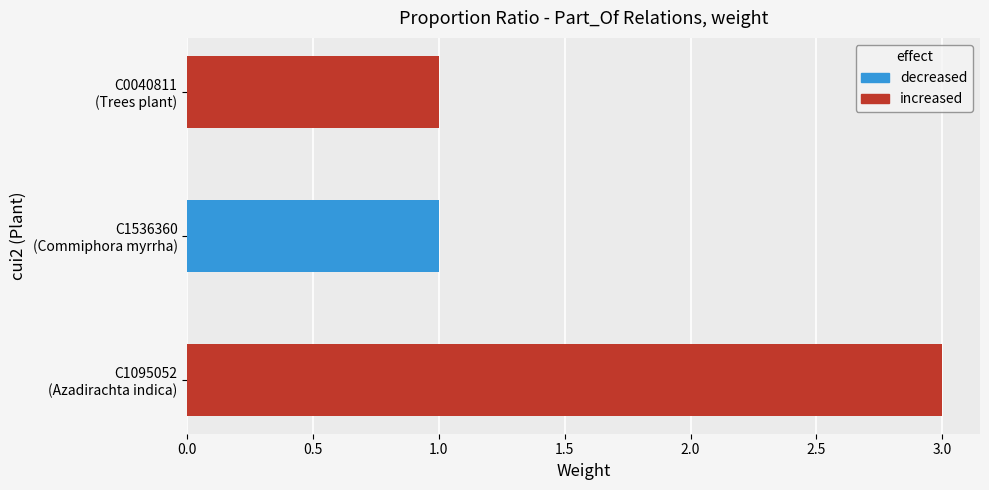

Reading left to right, what are all the values shown in this chart?

C1095052
(Azadirachta indica)=3	C1536360
(Commiphora myrrha)=1	C0040811
(Trees plant)=1